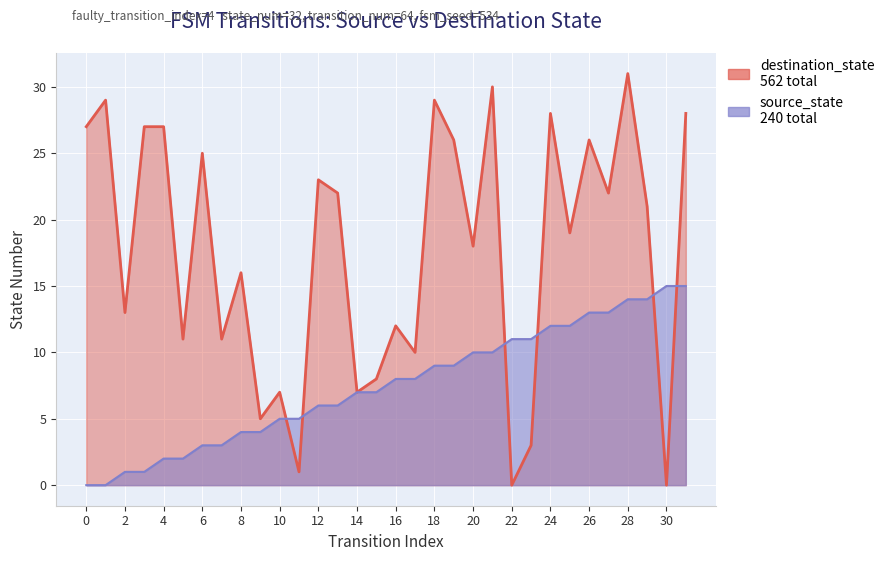

The source_state series shows 2 at 5. True or false?

True